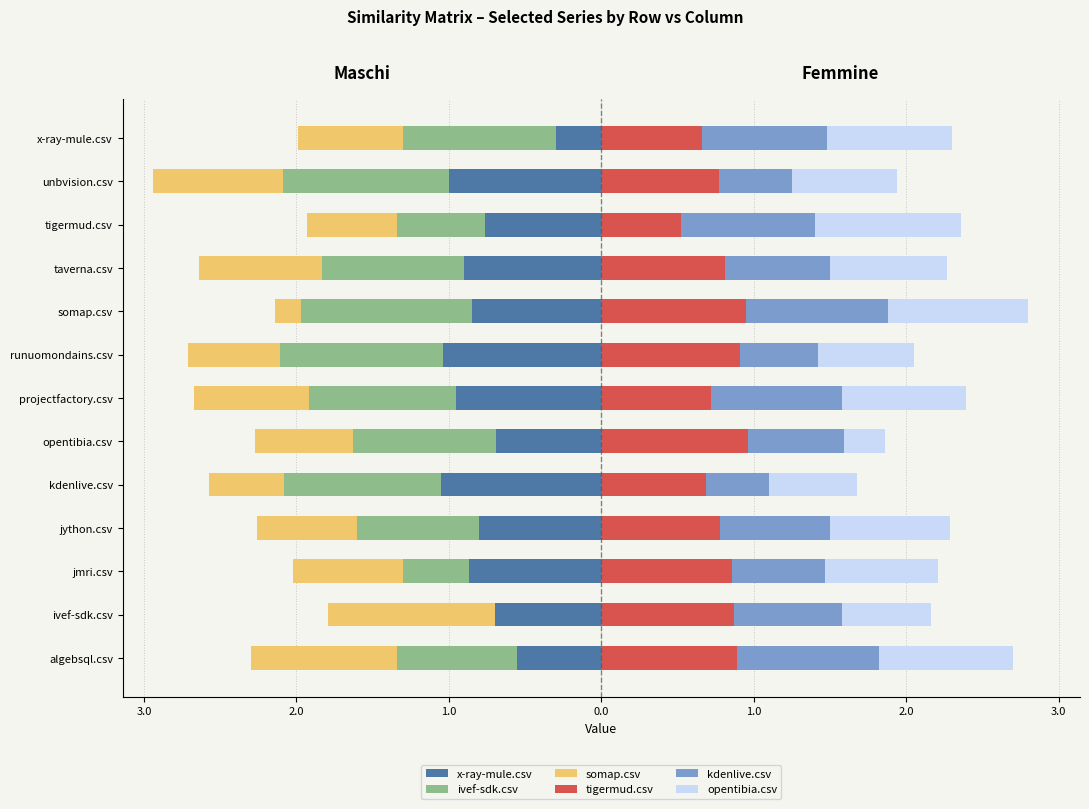

Read the somap.csv value at projectfactory.csv.

-0.7